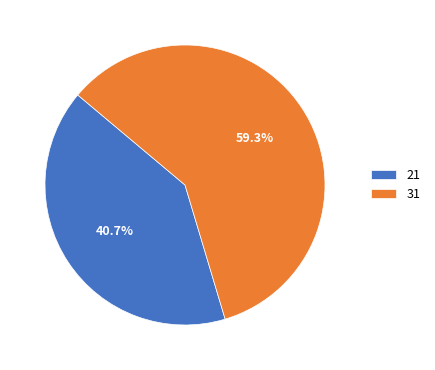

Is it true that 31 is 52% of the pie?

False